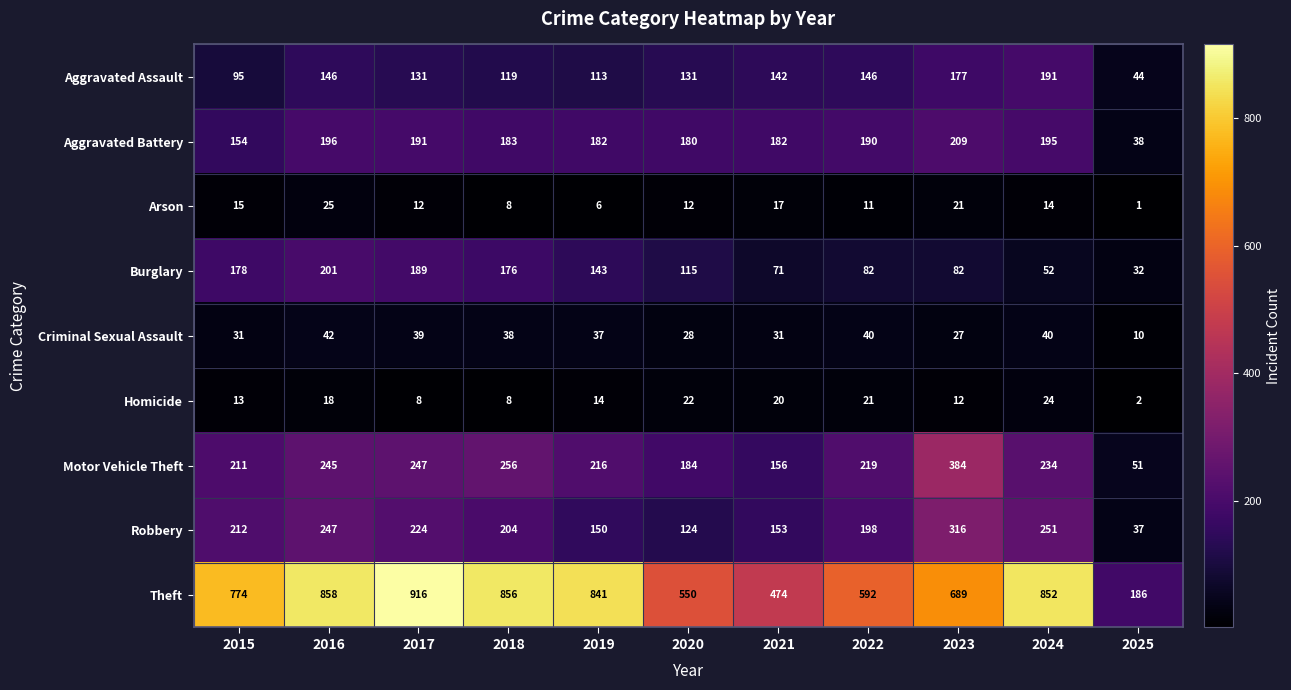

What value does the Criminal Sexual Assault series have at 2020, to the nearest 5?

30